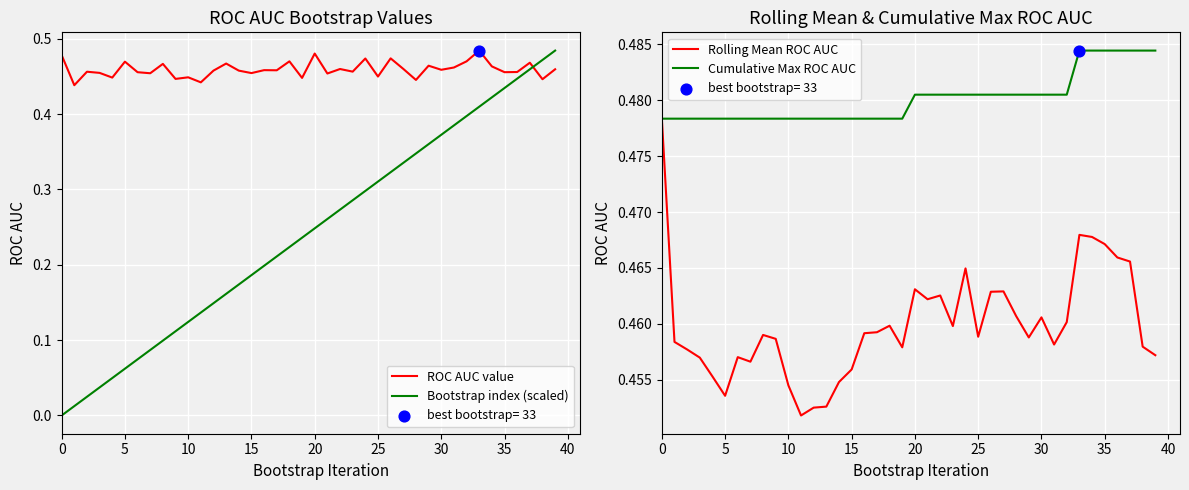

At which category is the sum across all series the highest?

39